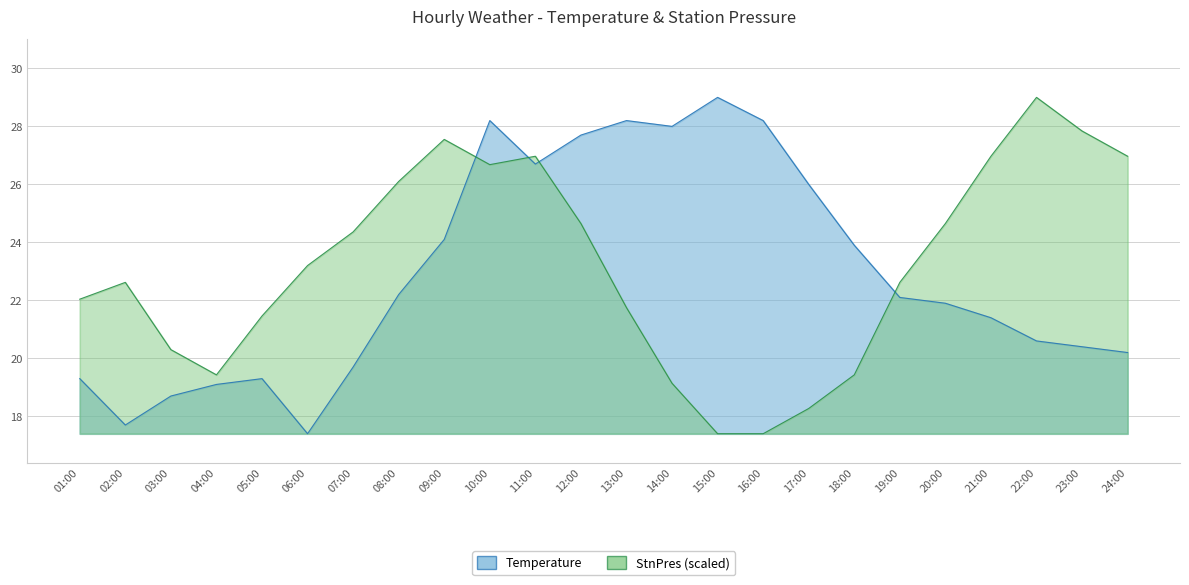

What is the greatest value displayed?

29.0